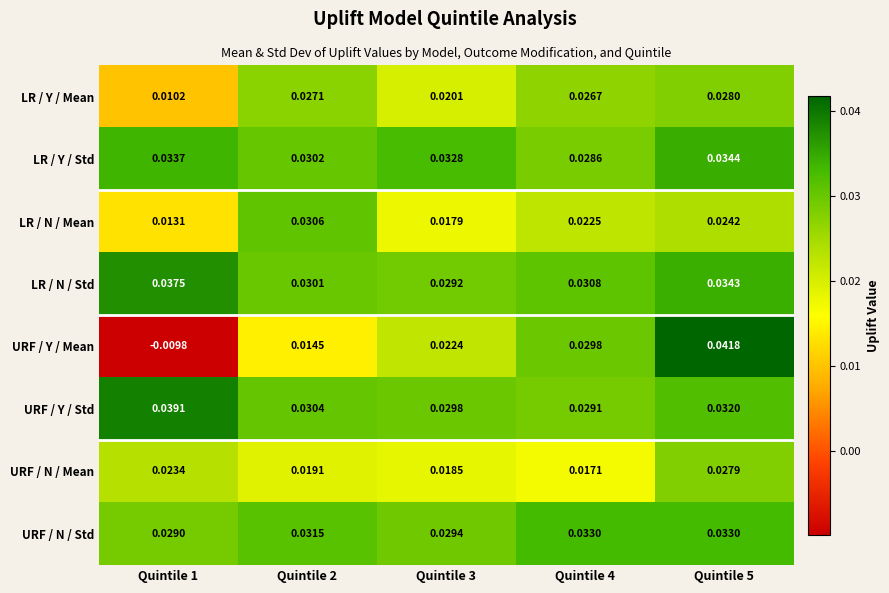

Between Quintile 2 and Quintile 3, which series saw the biggest shift?

LR / N / Mean